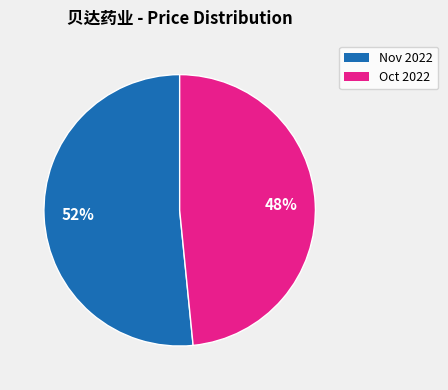

Is there a majority slice in this chart?

Yes